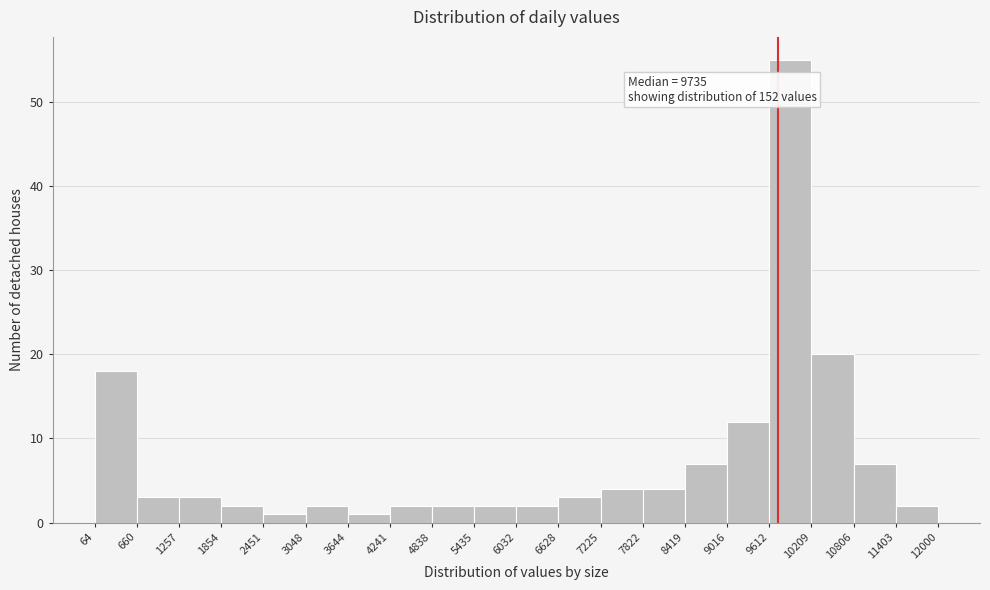

Which range on the x-axis has the tallest bar?

9612 to 10209